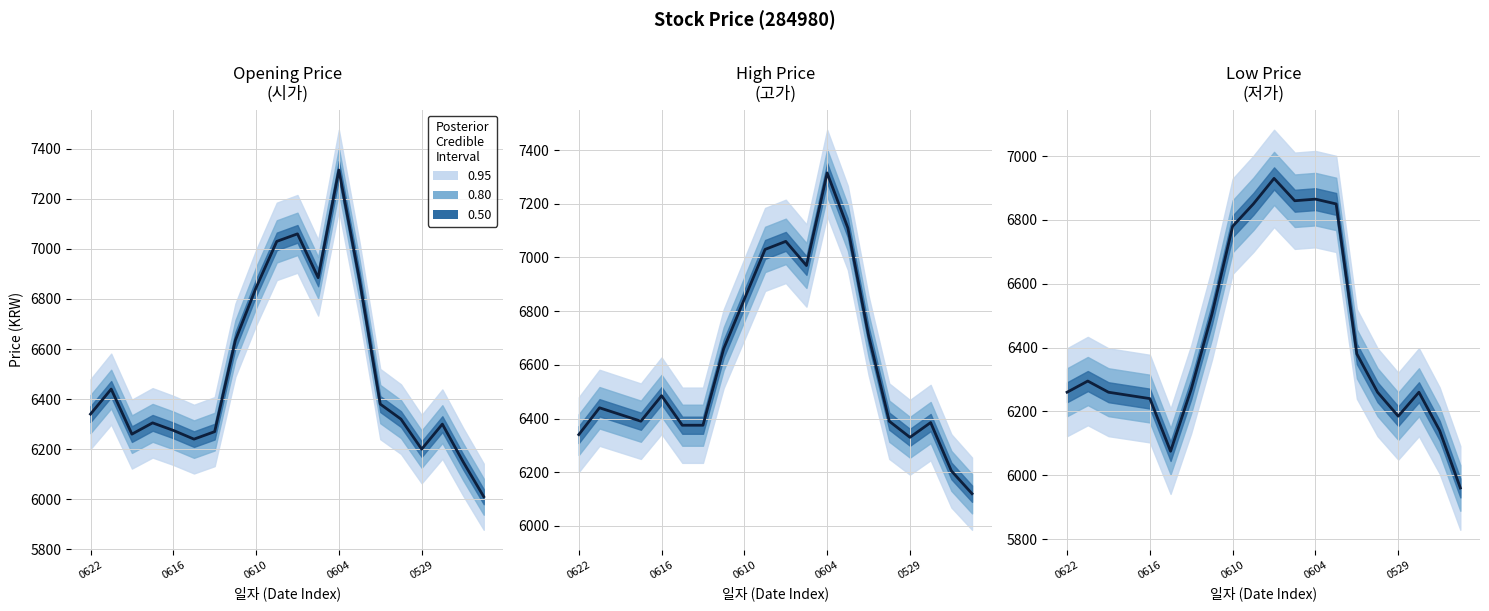

What is the value of the 10th point from the left?

6850